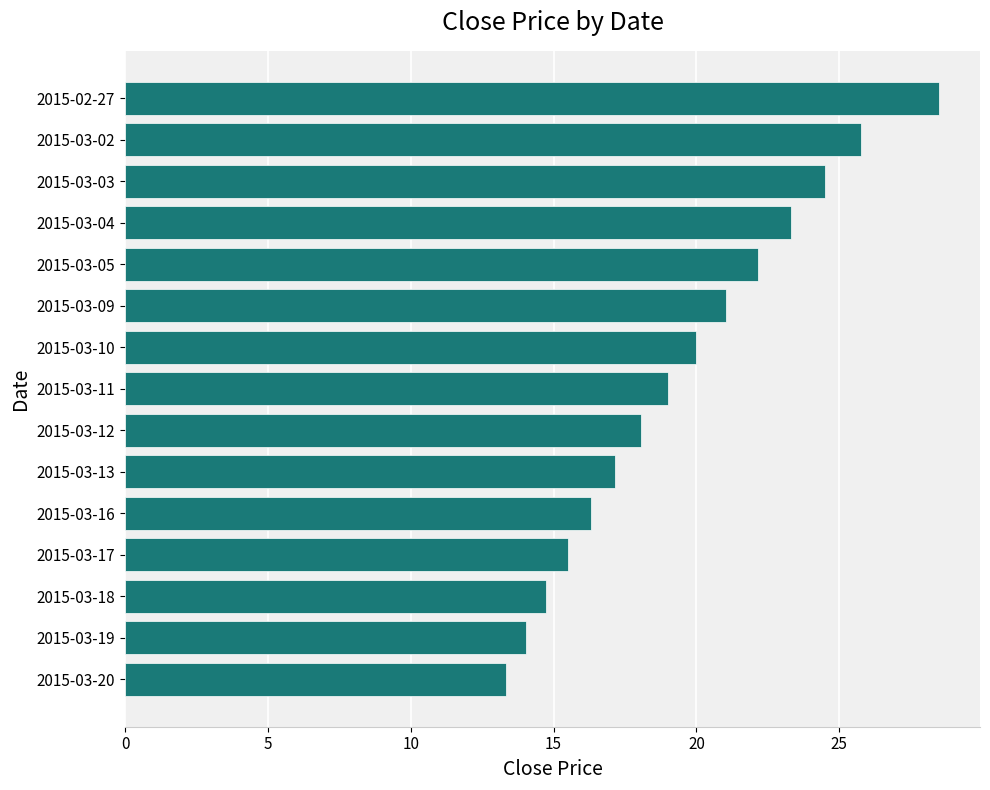

Does the chart contain any negative values?

No